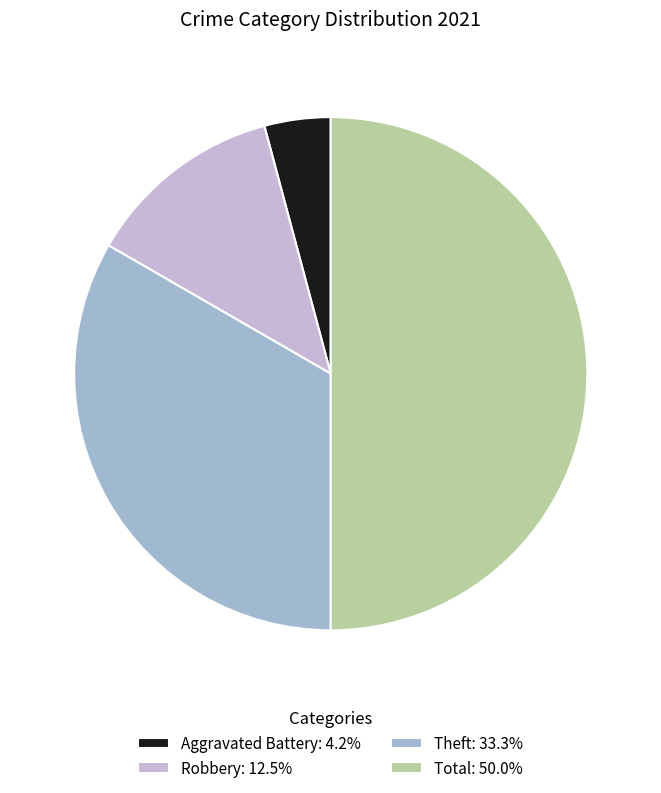

Approximately how many times larger is the value at Total: 50.0% compared to Aggravated Battery: 4.2%?

12.0